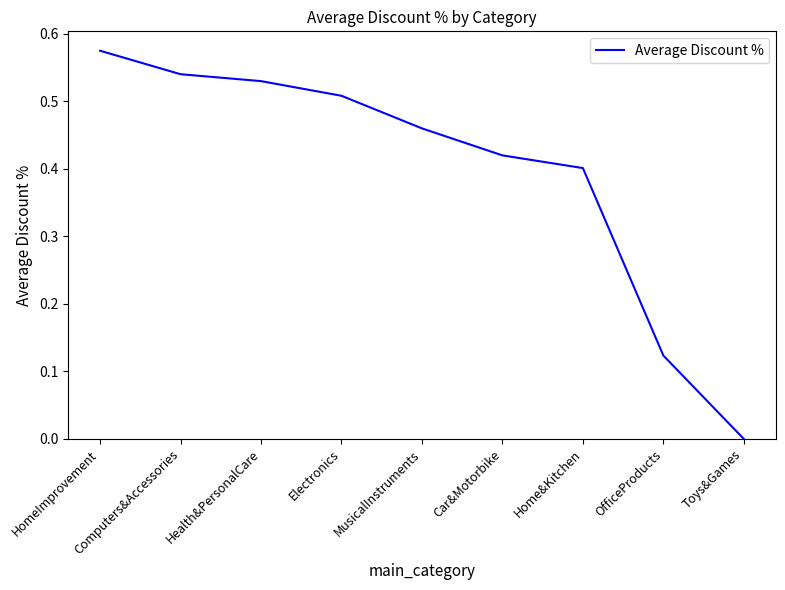

List the labels in order of value, smallest first.

Toys&Games, OfficeProducts, Home&Kitchen, Car&Motorbike, MusicalInstruments, Electronics, Health&PersonalCare, Computers&Accessories, HomeImprovement